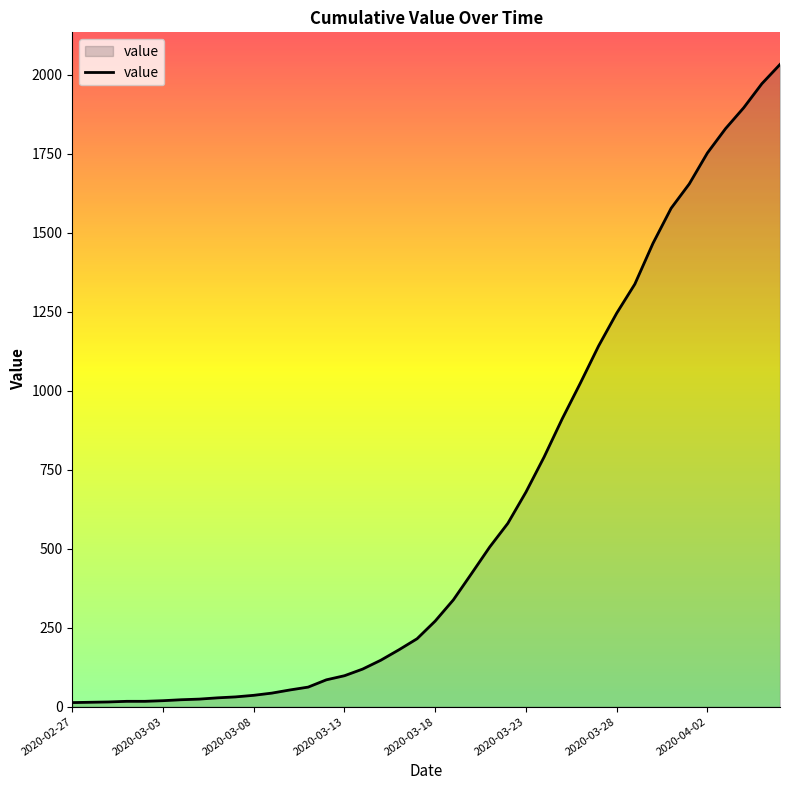

What is the difference between the maximum and minimum values?

2019